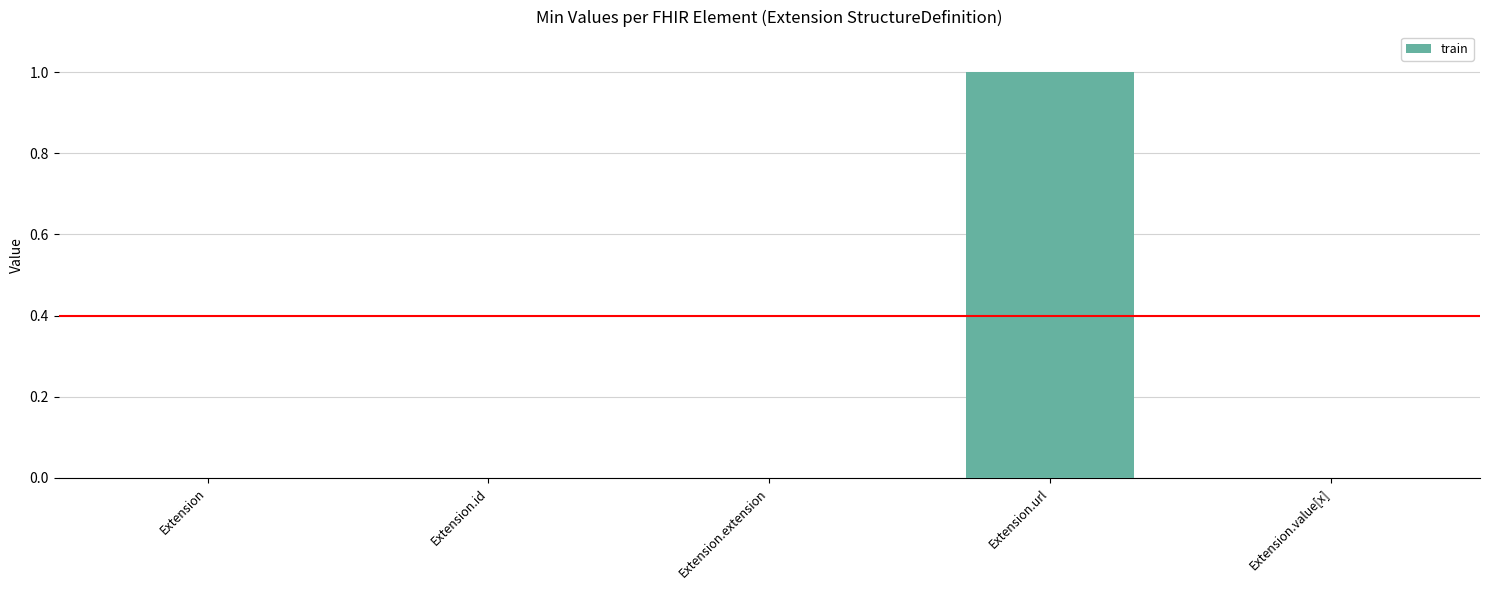

Reading left to right, what are all the values shown in this chart?

0	0	0	1	0